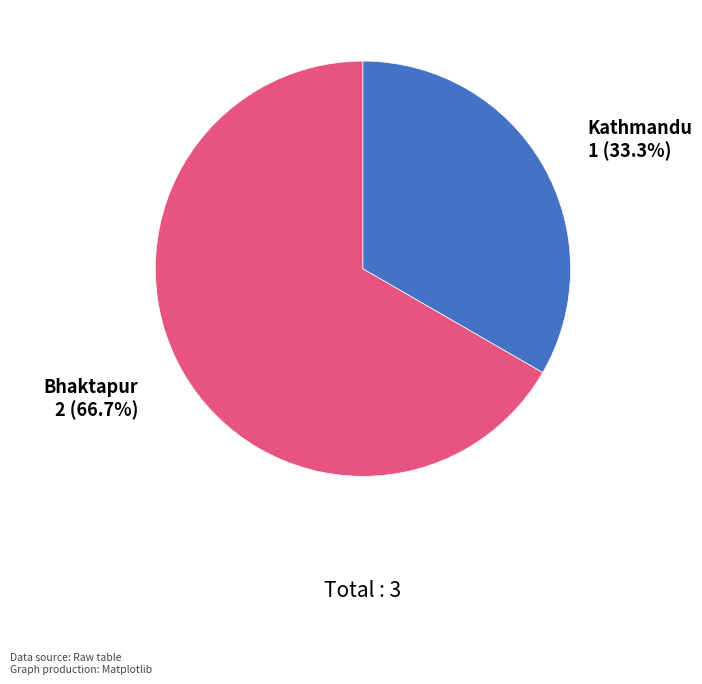

What is the smallest slice in the pie chart?

Kathmandu